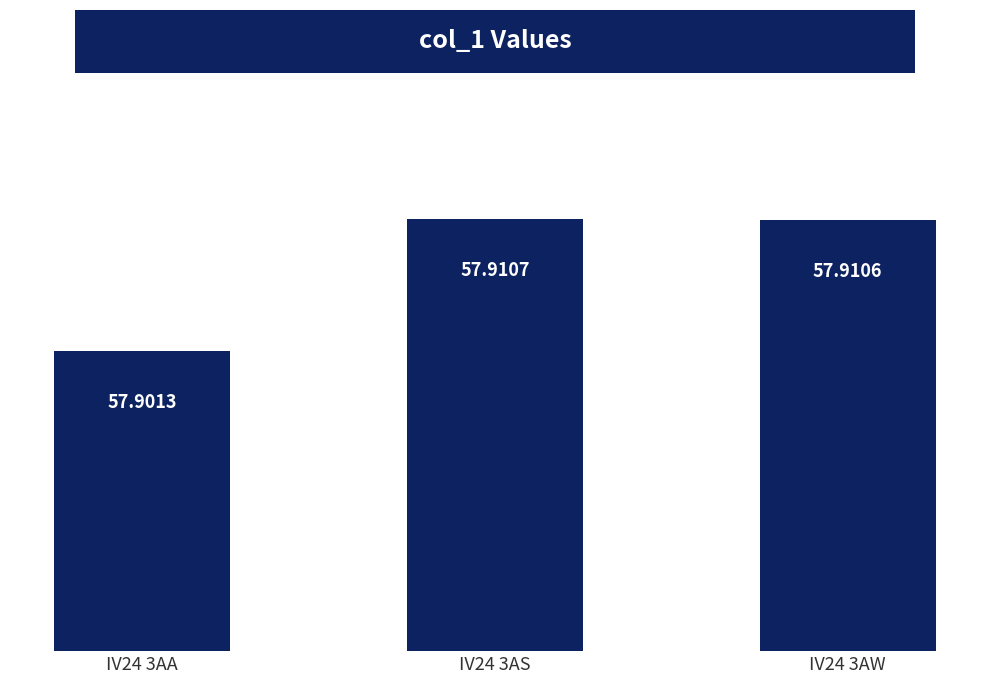

List the labels in order of value, largest first.

IV24 3AS, IV24 3AW, IV24 3AA